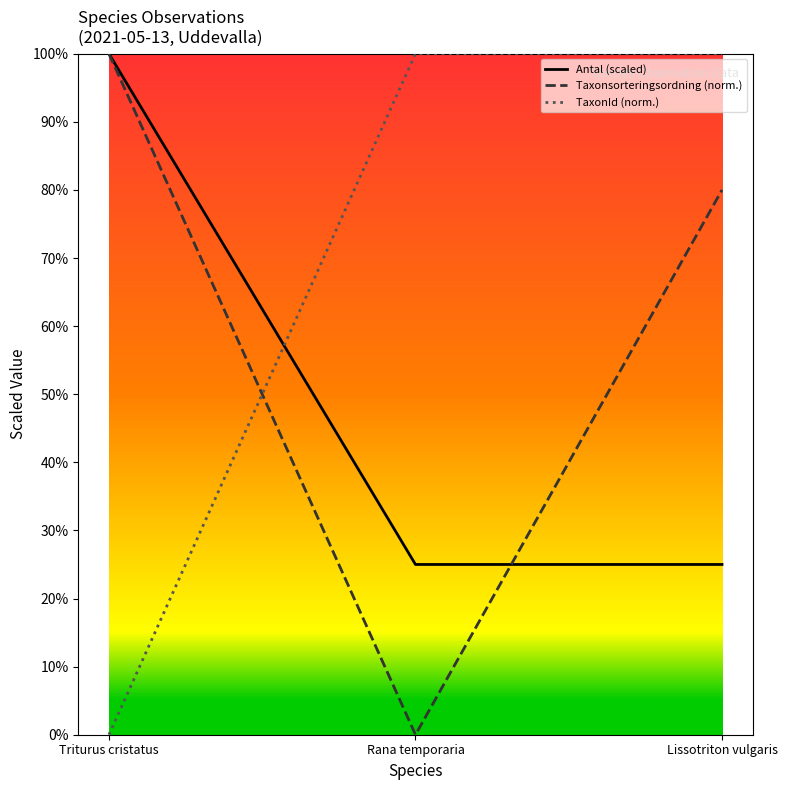

How many positive values does the Taxonsorteringsordning (norm.) series have?

2